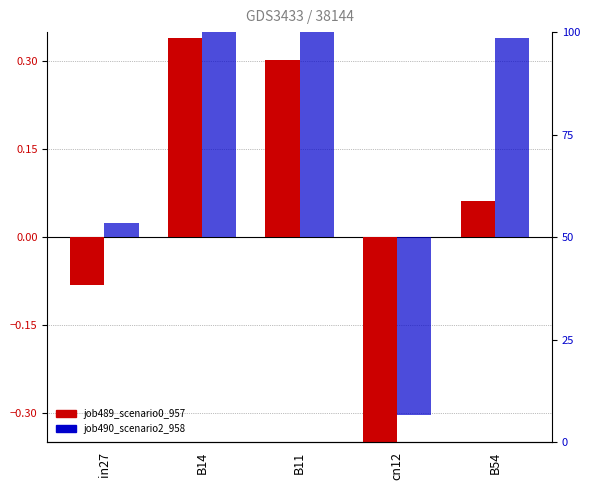

At which label is job490_scenario2_958 closest to 0?

in27